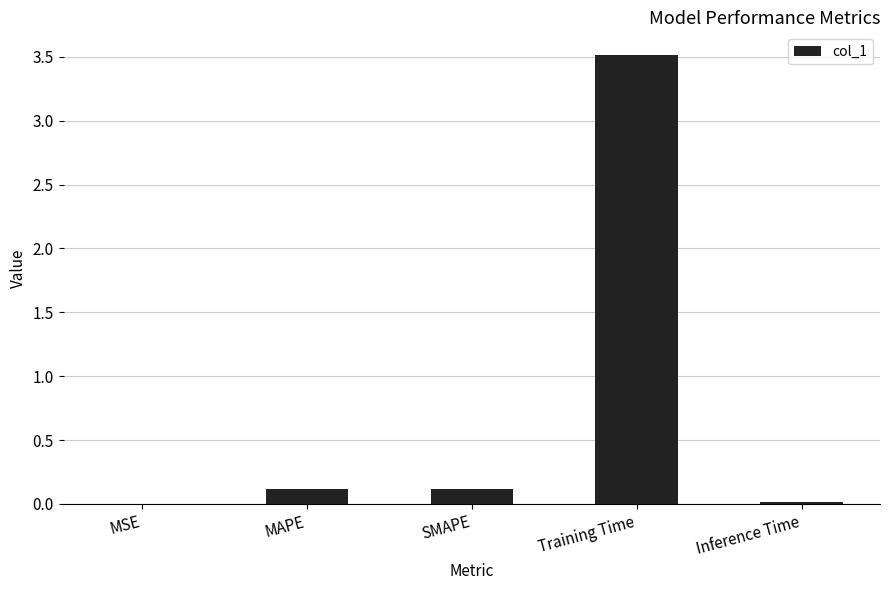

Which category has the highest value across all series?

Training Time